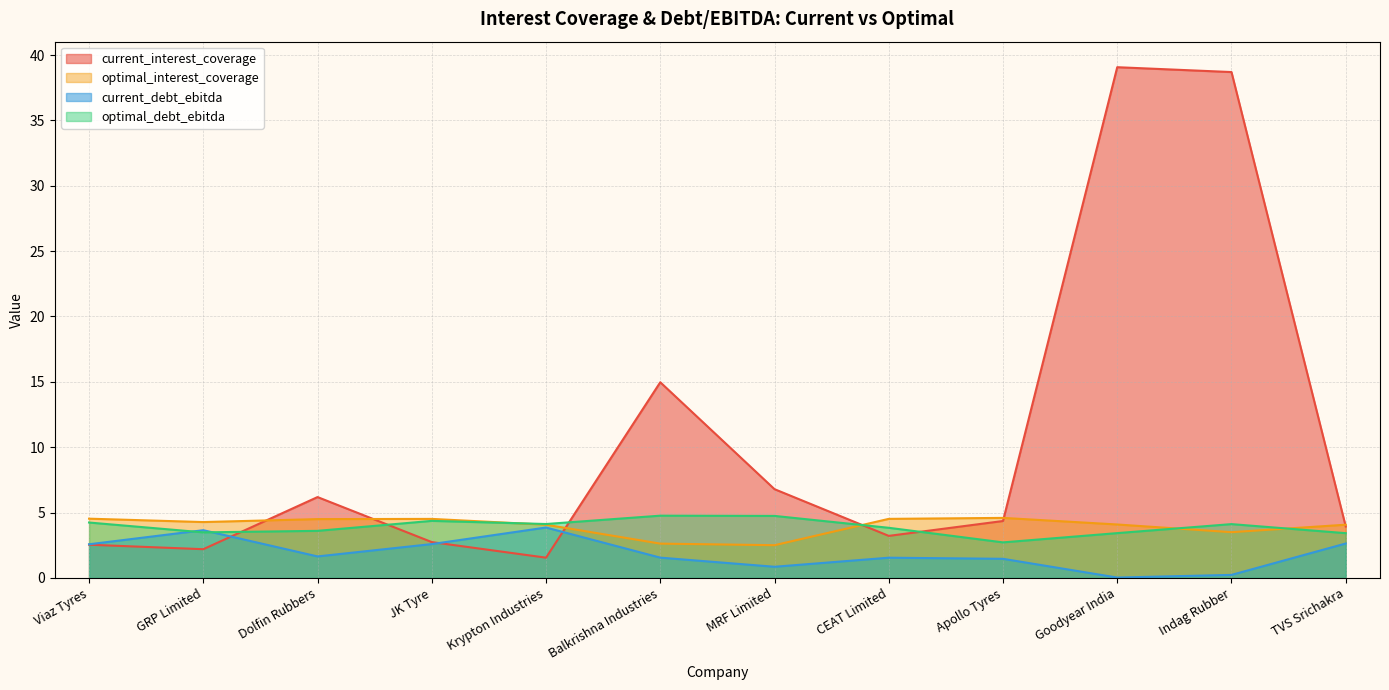

The optimal_debt_ebitda series shows 3.5 at GRP Limited. True or false?

True